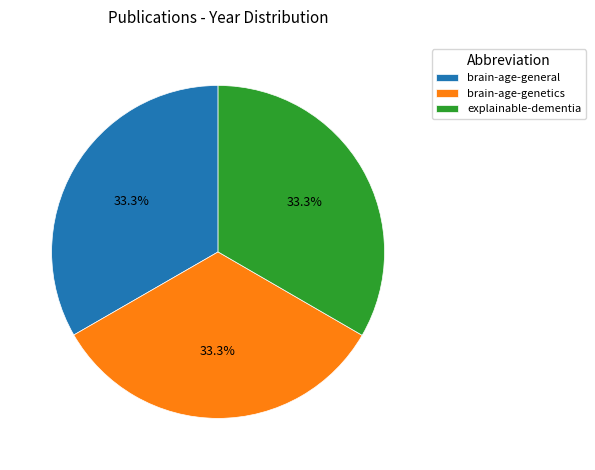

Does brain-age-genetics account for over 50% of the chart?

No